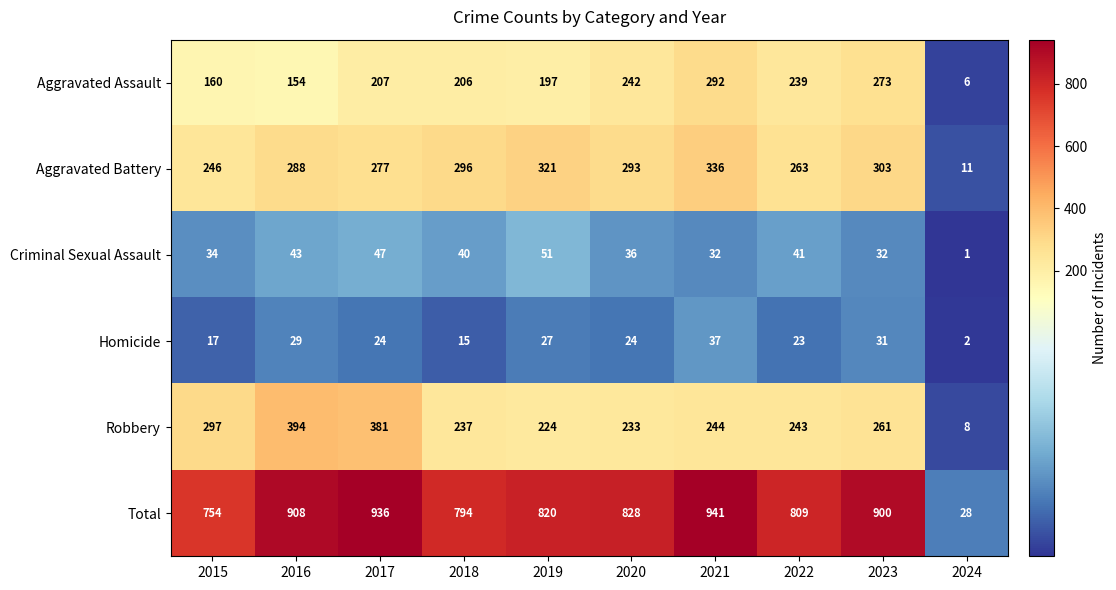

True or false: Total has a value of 900 at 2023.

True